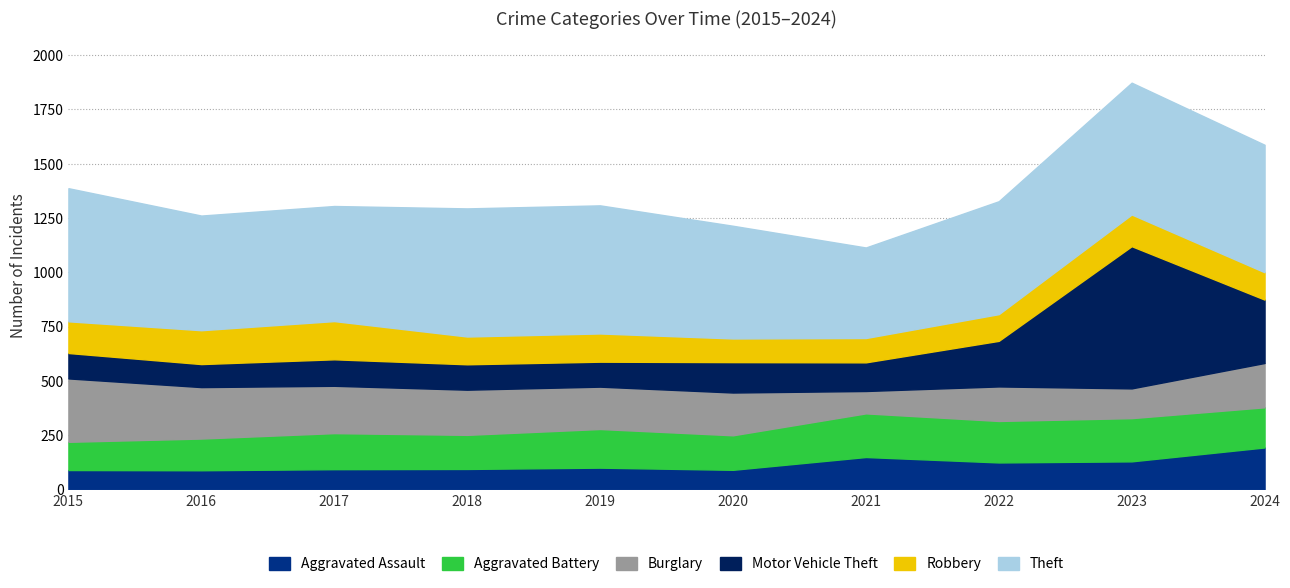

Reading left to right, what are all the values shown in this chart?

Aggravated Assault: 89	88	93	94	100	90	149	124	129	193
Aggravated Battery: 130	146	166	157	178	159	201	191	199	185
Burglary: 292	237	218	208	195	197	103	159	137	204
Motor Vehicle Theft: 117	106	122	117	115	140	132	210	655	292
Robbery: 146	156	176	128	130	109	112	123	146	126
Theft: 613	528	530	590	590	519	417	520	607	587